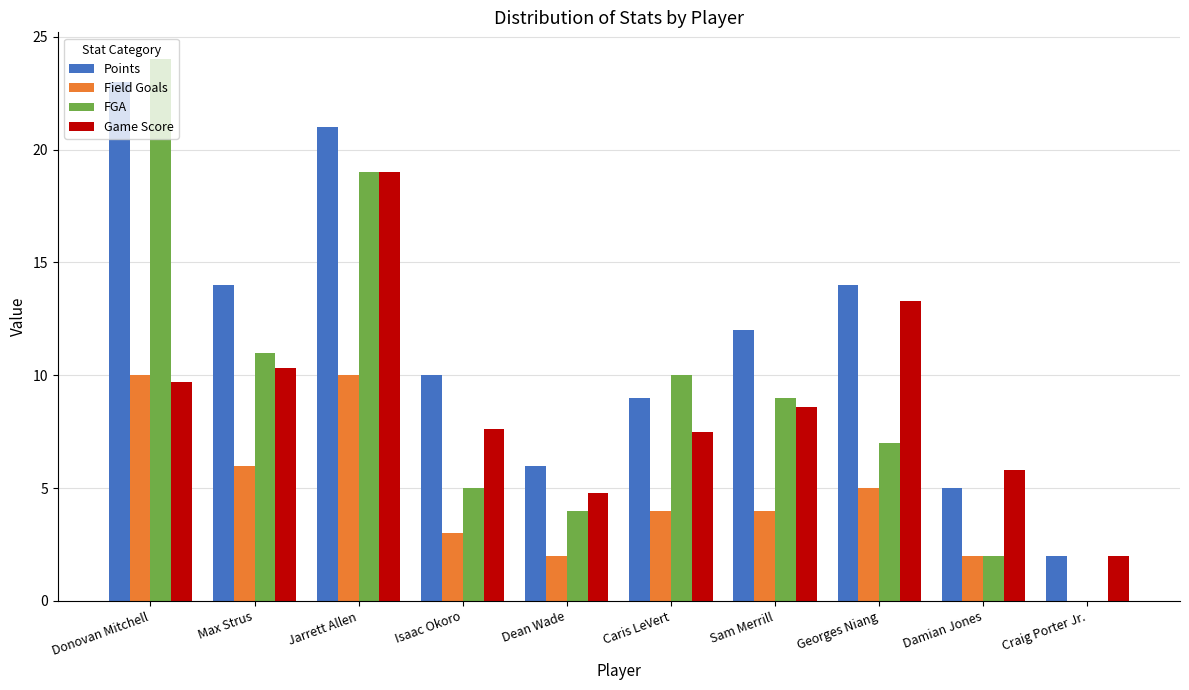

At which category is the sum across all series the highest?

Jarrett Allen